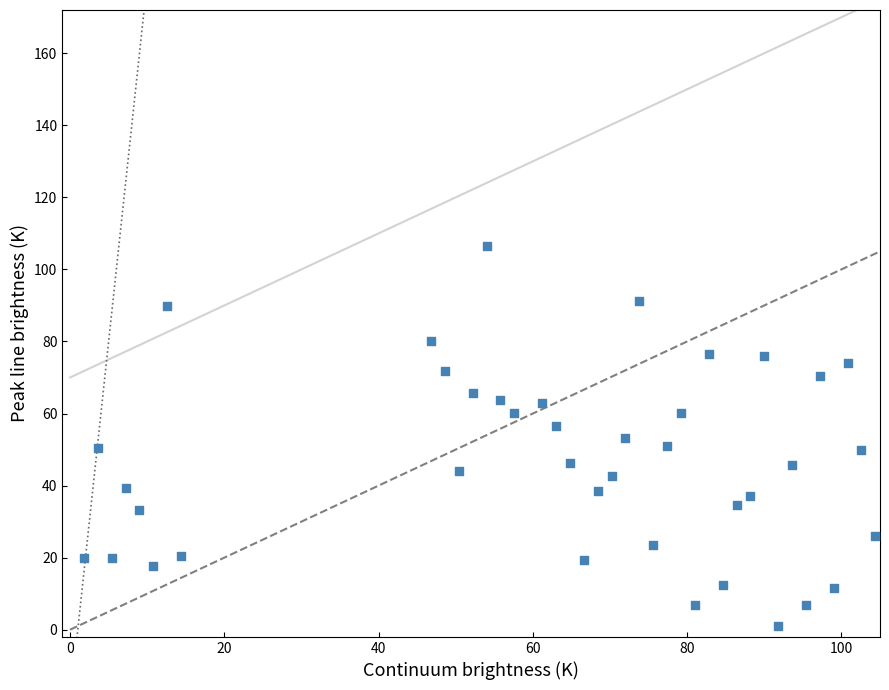

What is the range of Y values (max minus min)?

105.6